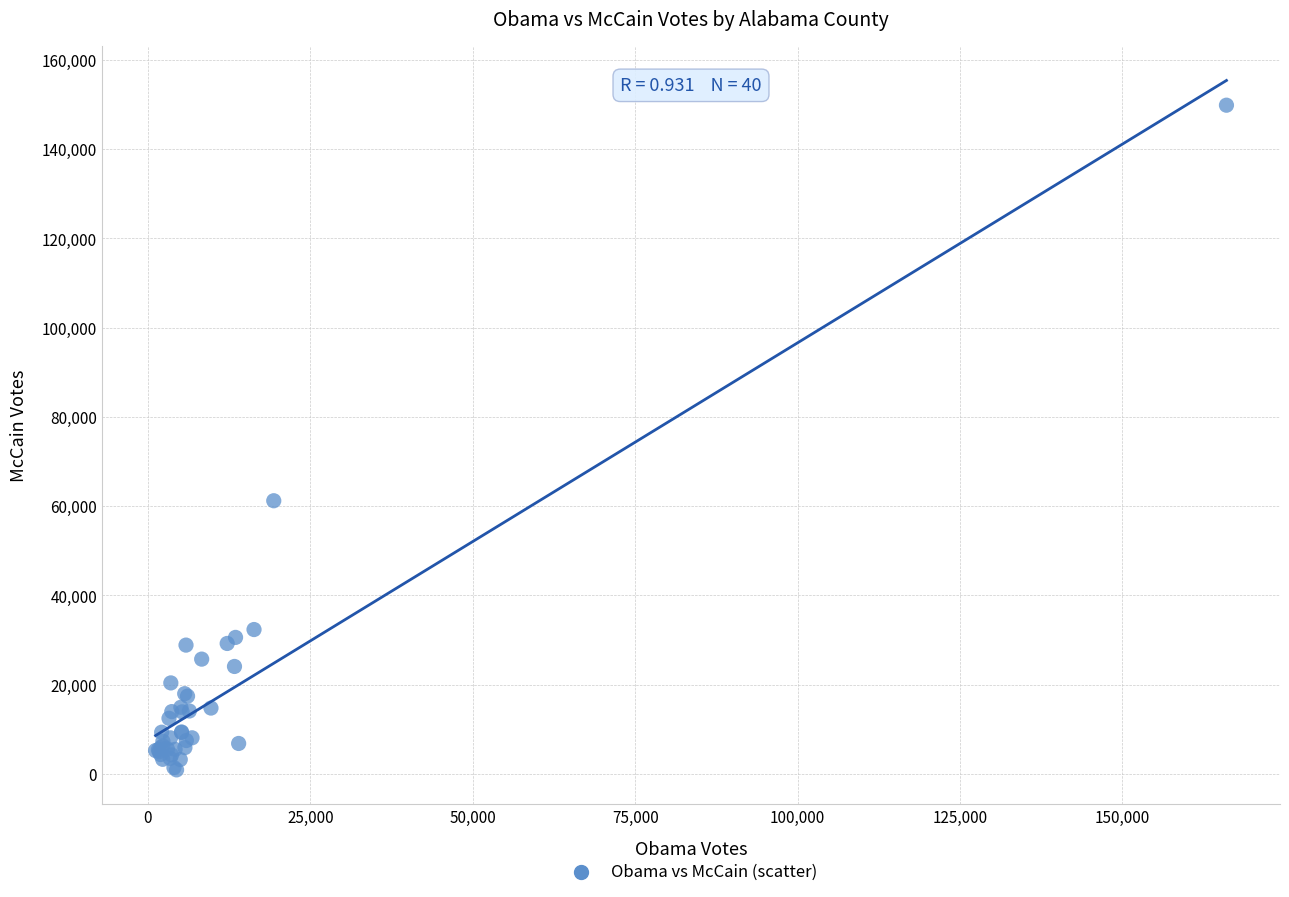

What Y value in the scatter plot is closest to 75359?

61192